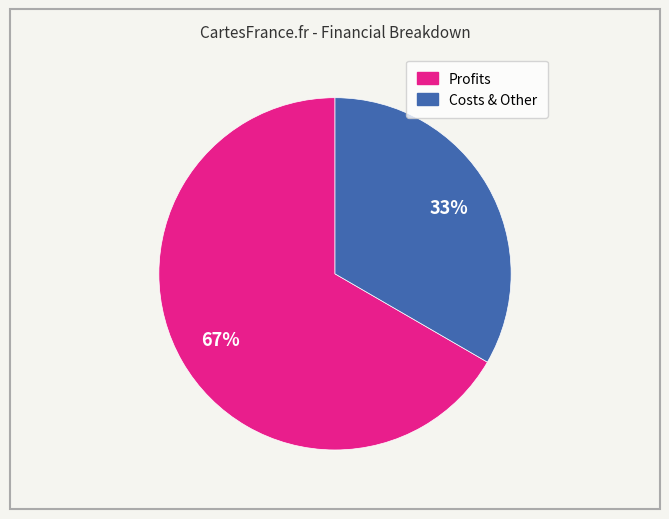

Is there a majority slice in this chart?

Yes